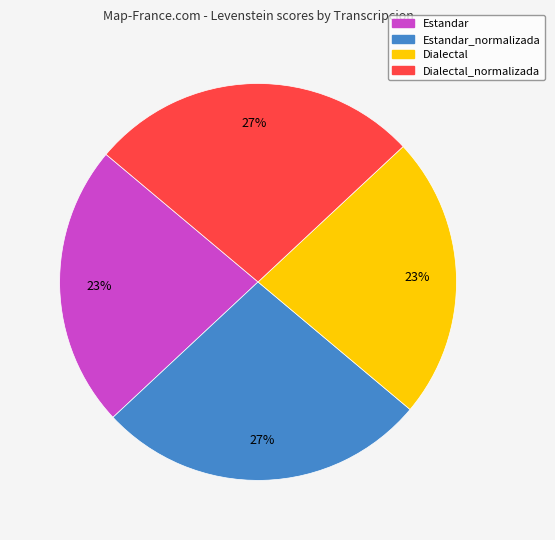

To the nearest percent, what portion does Estandar_normalizada represent?

27%